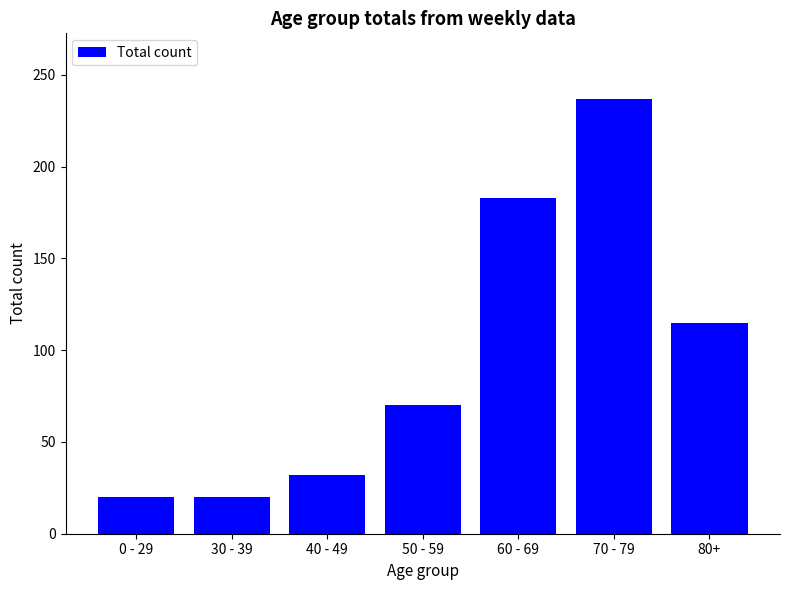

Reading left to right, transcribe all the data shown in this chart.

20	20	32	70	183	237	115